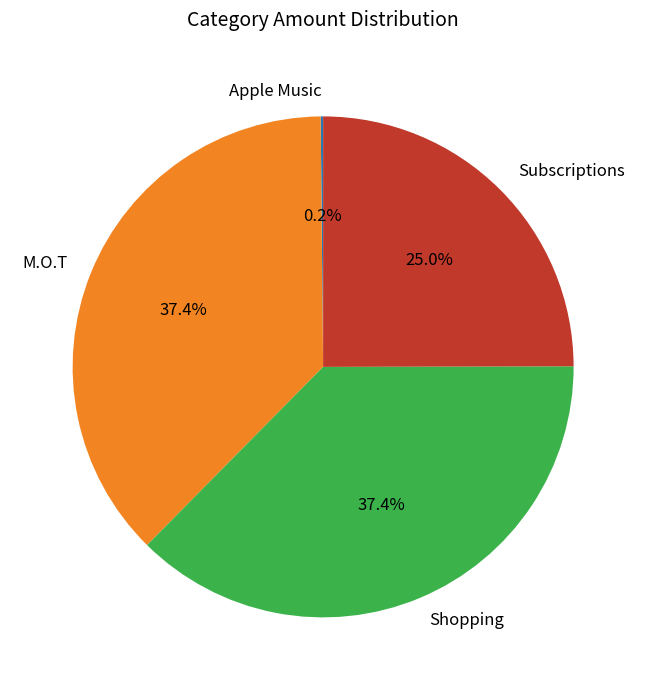

Combined, do M.O.T and Shopping account for over 50%?

Yes